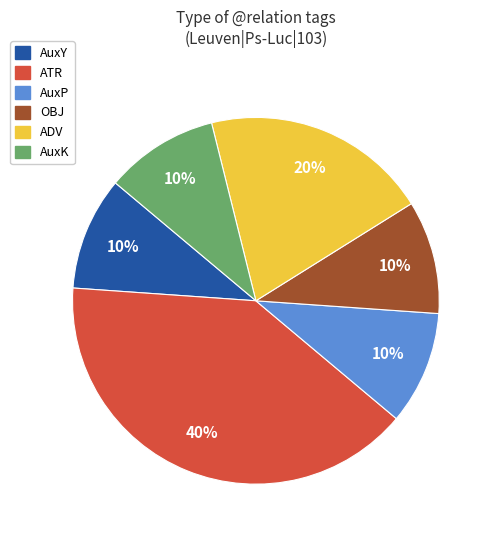

To the nearest percent, what is the average slice percentage?

17%